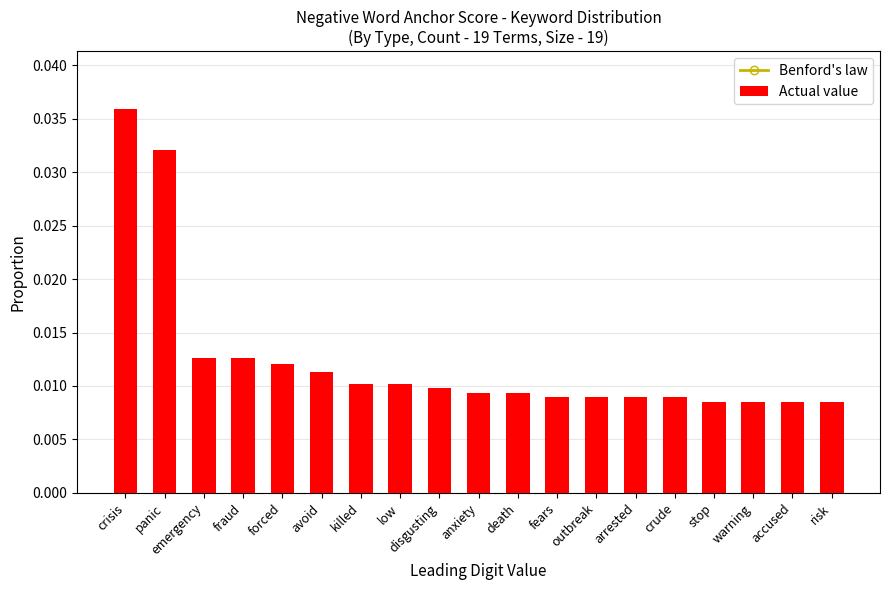

Count the Actual value values in the range 0 to 1.

19